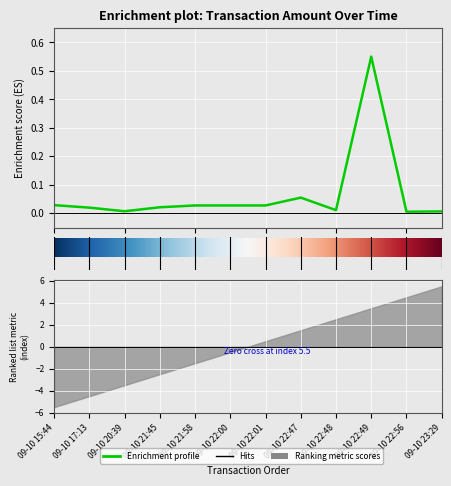

What is the average value?

0.1